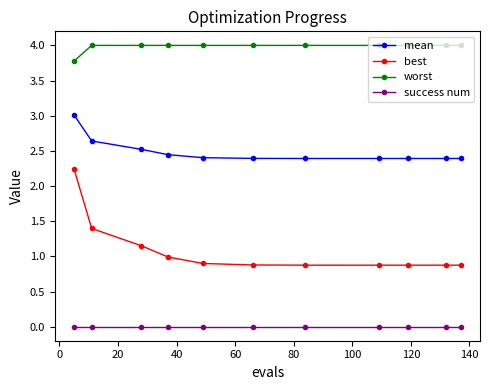

True or false: mean and success num cross at least once.

False